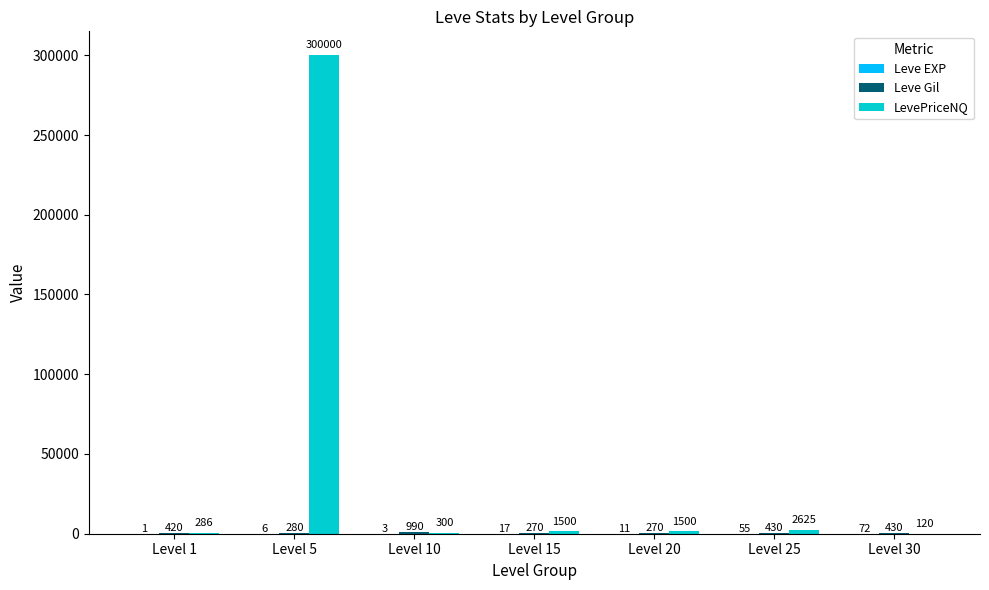

What is the sum of all LevePriceNQ values?

306331